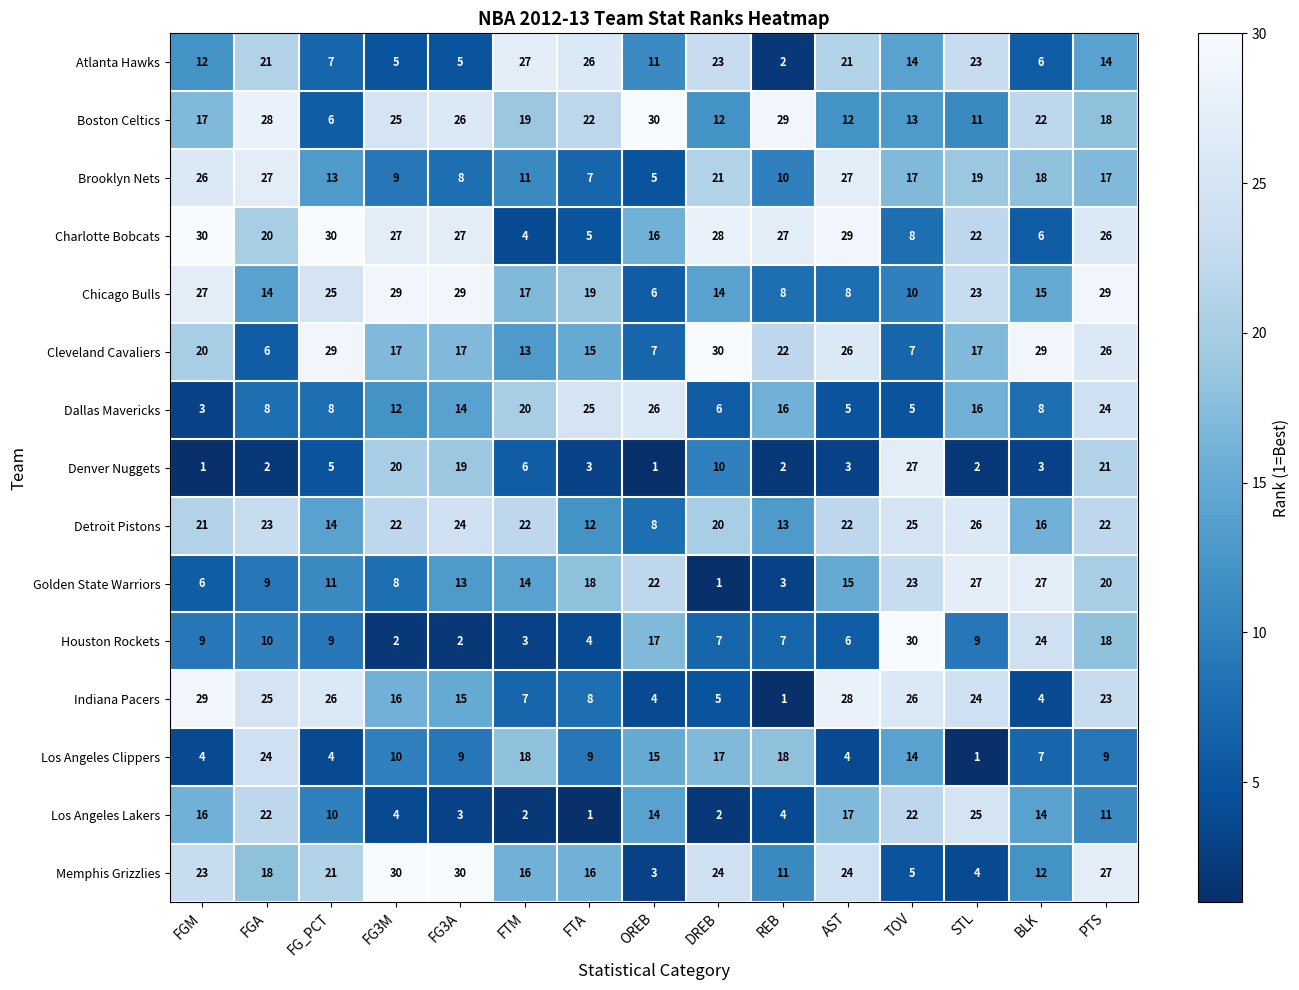

Rank the series at FGA from highest to lowest value.

Boston Celtics, Brooklyn Nets, Indiana Pacers, Los Angeles Clippers, Detroit Pistons, Los Angeles Lakers, Atlanta Hawks, Charlotte Bobcats, Memphis Grizzlies, Chicago Bulls, Houston Rockets, Golden State Warriors, Dallas Mavericks, Cleveland Cavaliers, Denver Nuggets